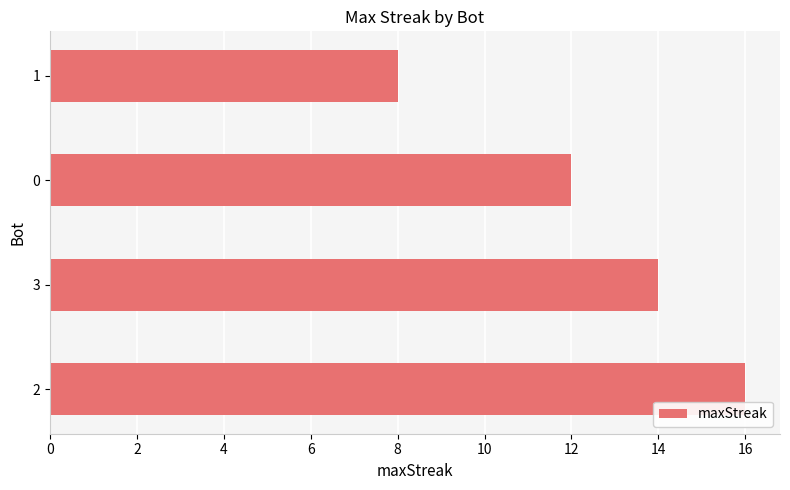

Reading top to bottom, list all the values displayed in this chart.

8	12	14	16